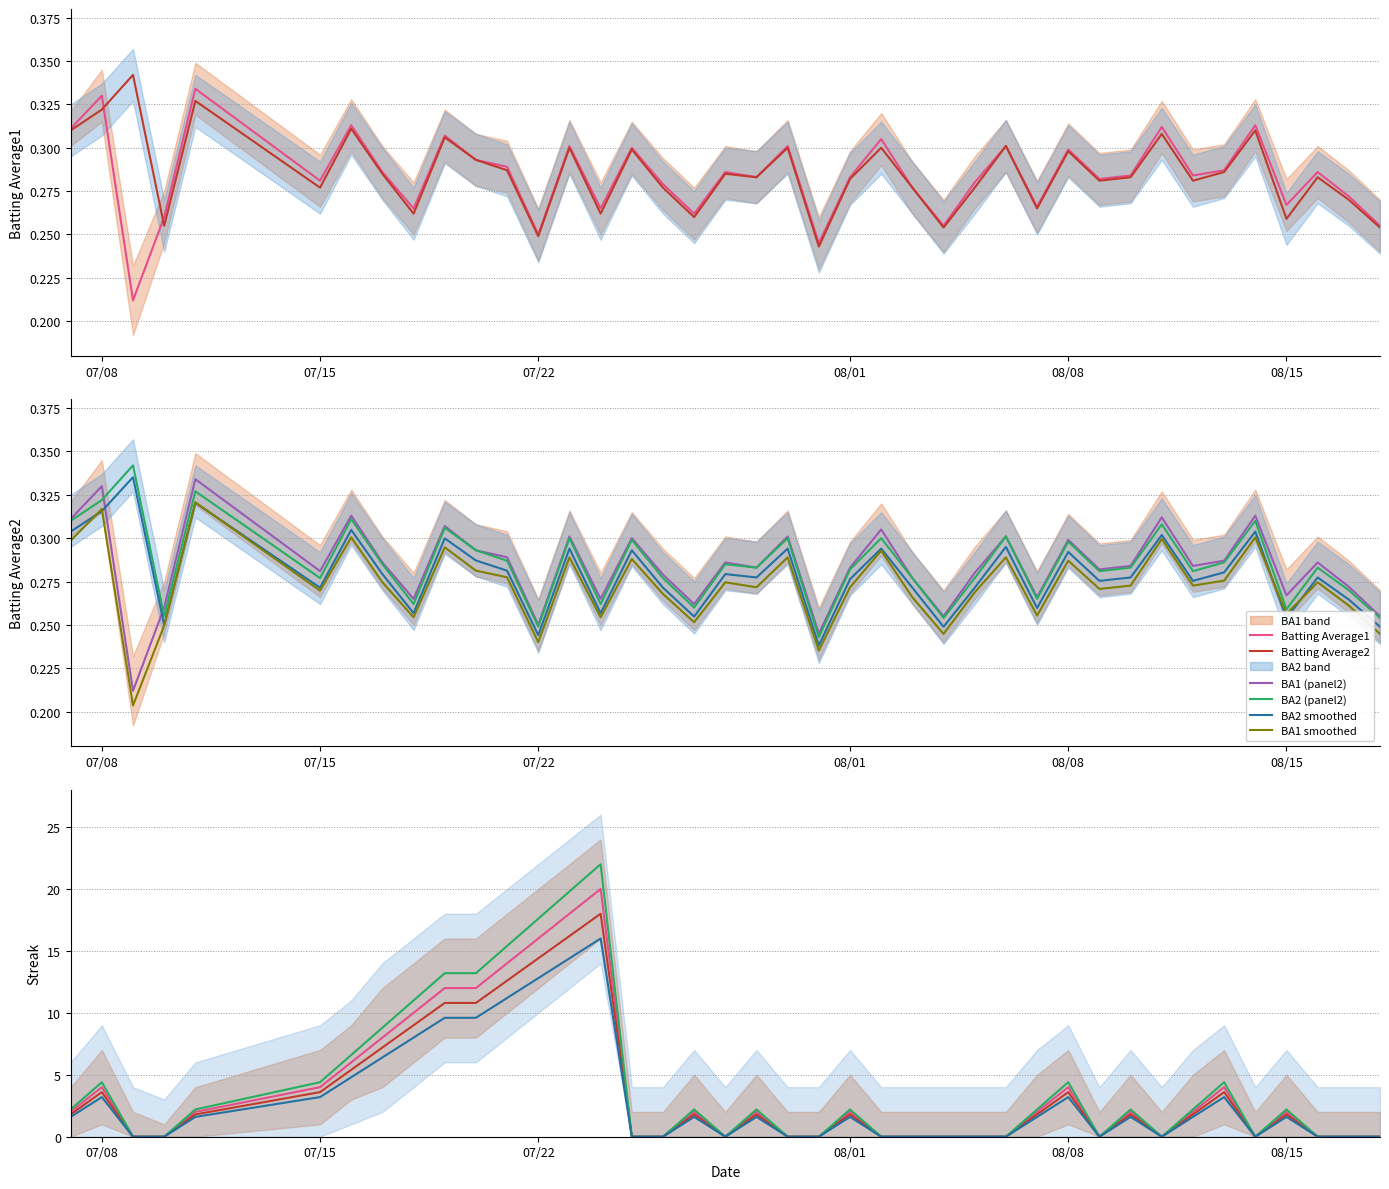

Which has a higher value, 2010-07-25 or 2010-07-20?

2010-07-25